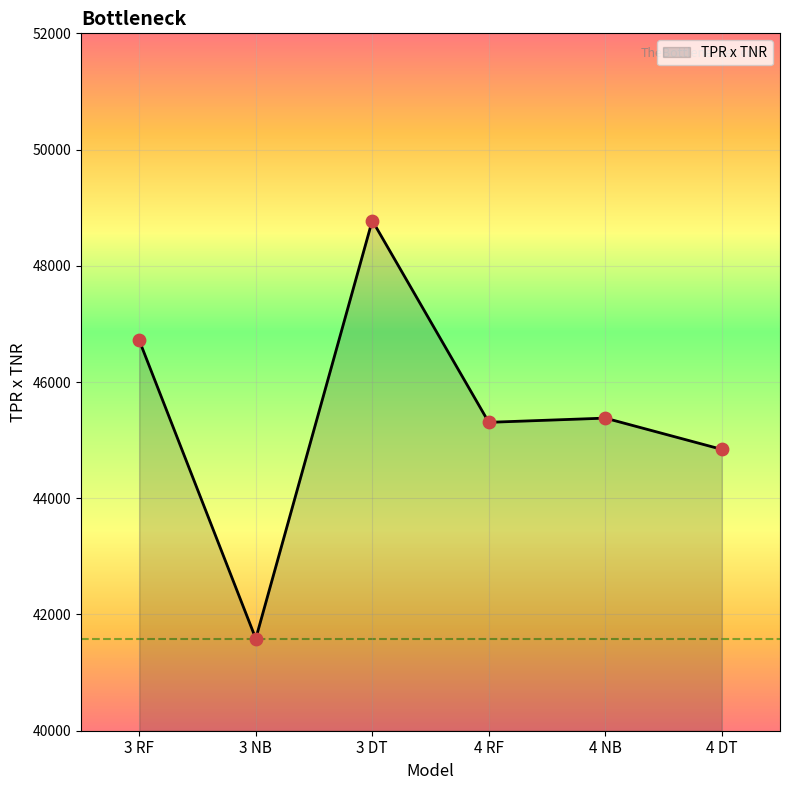

Approximately how many times larger is the value at 4 RF compared to 3 NB?

1.1